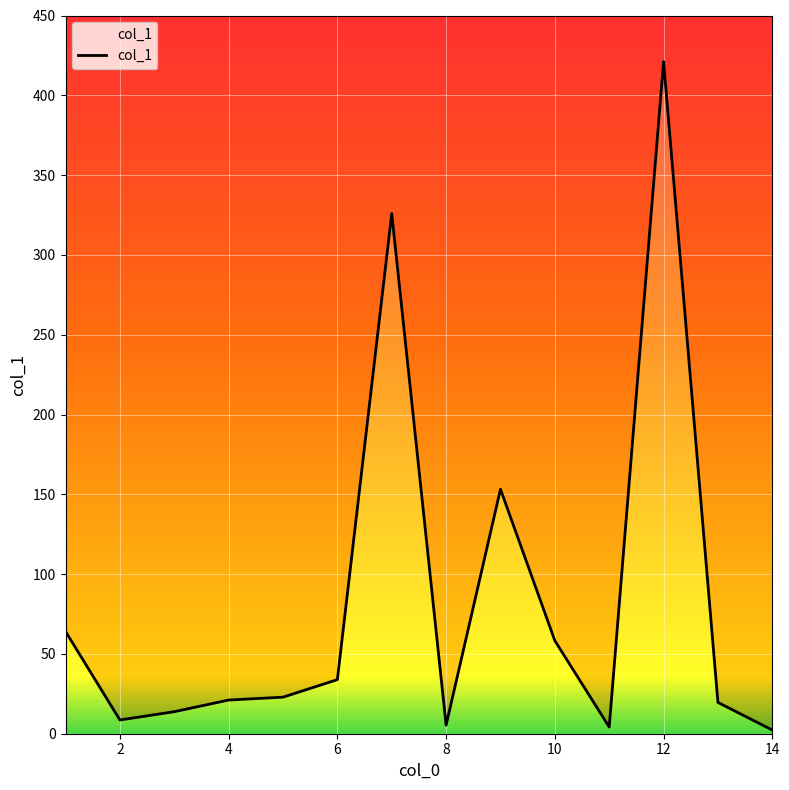

Which has a higher value, 9 or 12?

12